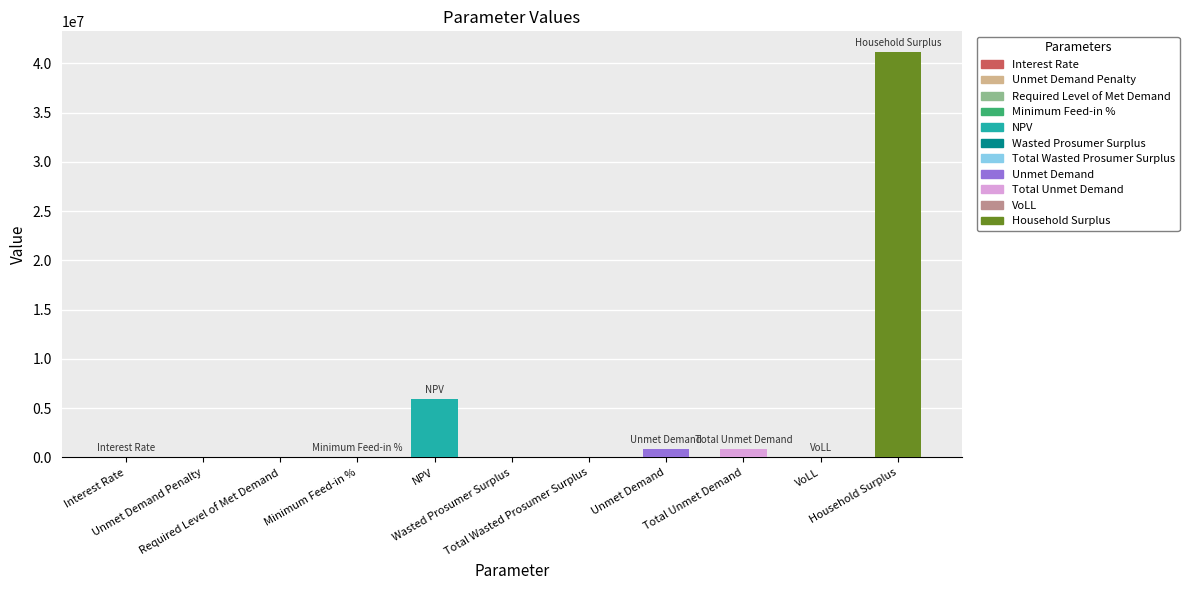

Reading left to right, transcribe all the data shown in this chart.

0.1	0.0	0.0	0.1	5940372.8	0.0	0.0	845251.4	845251.4	0.7	41191170.7